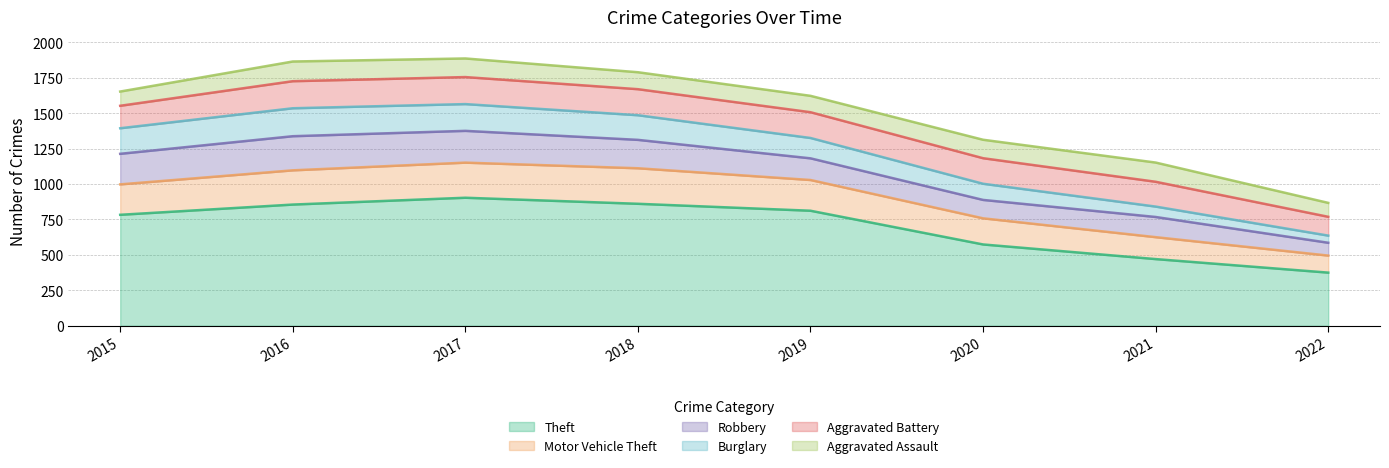

Which category has the highest value in the Theft series?

2017